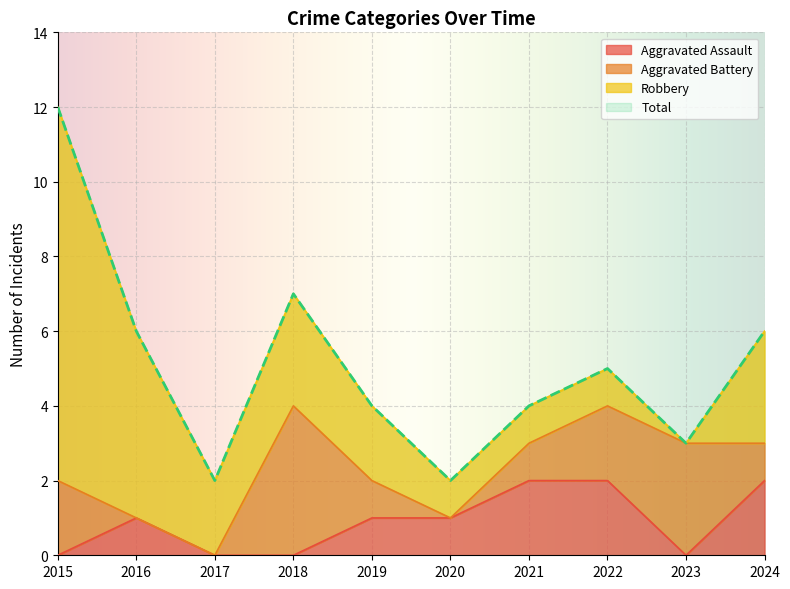

The value of Aggravated Assault at 2022 is 2. True or false?

True